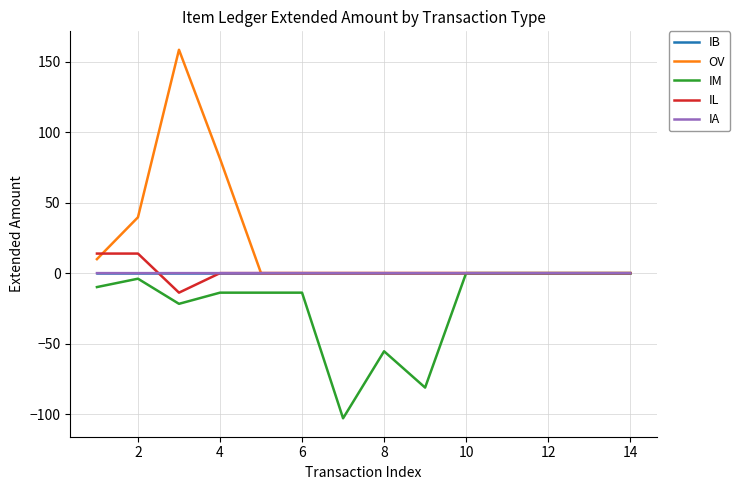

What is the smallest value displayed?

-103.0